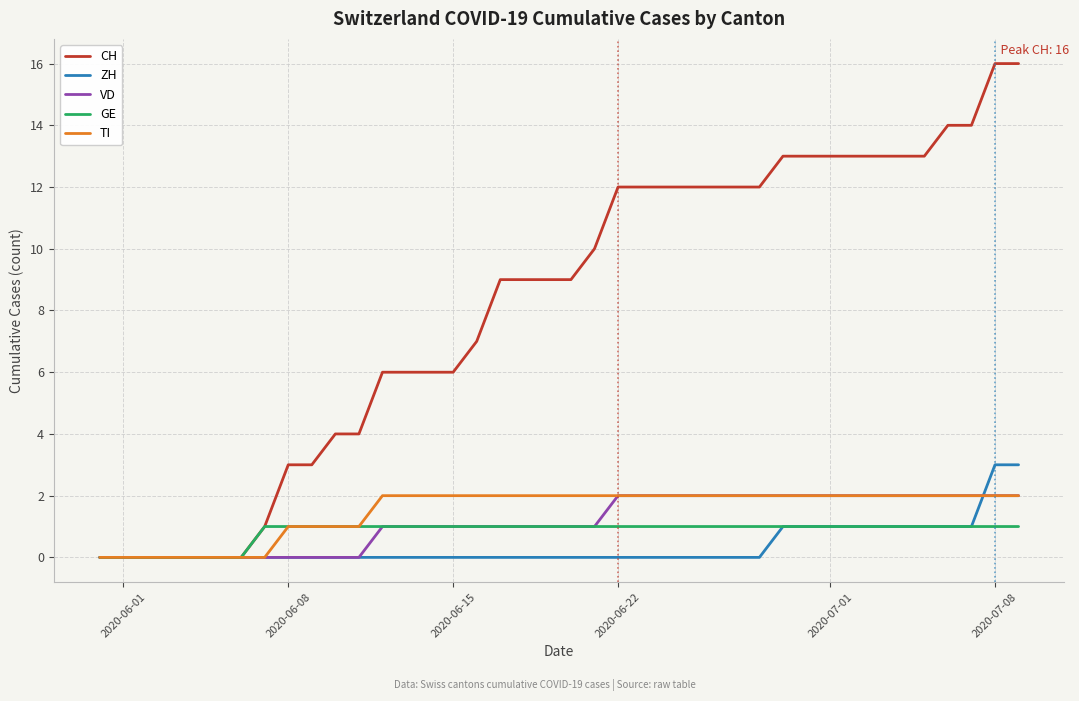

Which series has the largest range (max minus min)?

CH